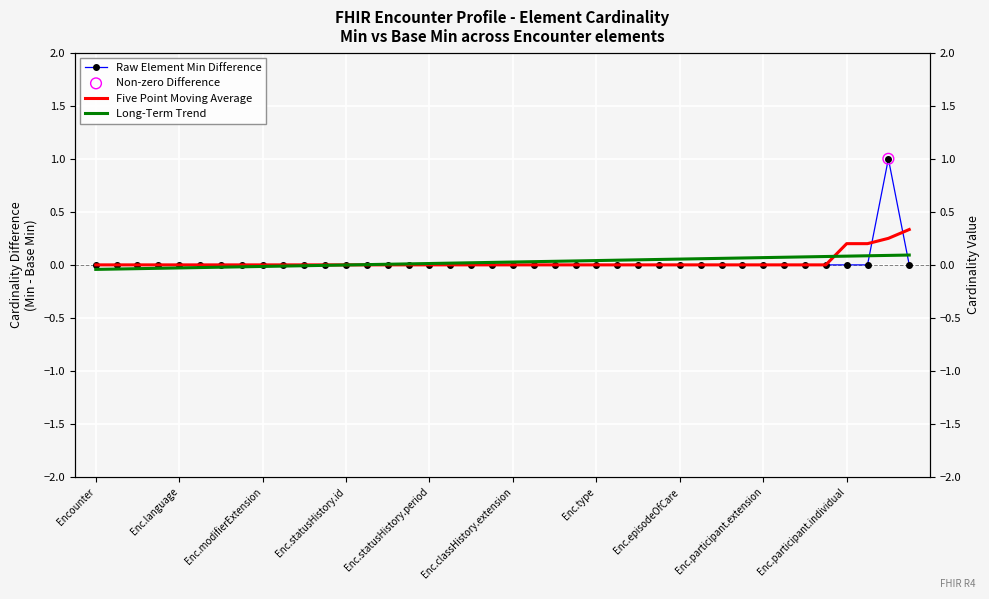

What is the total value across all series at 37?

0.3